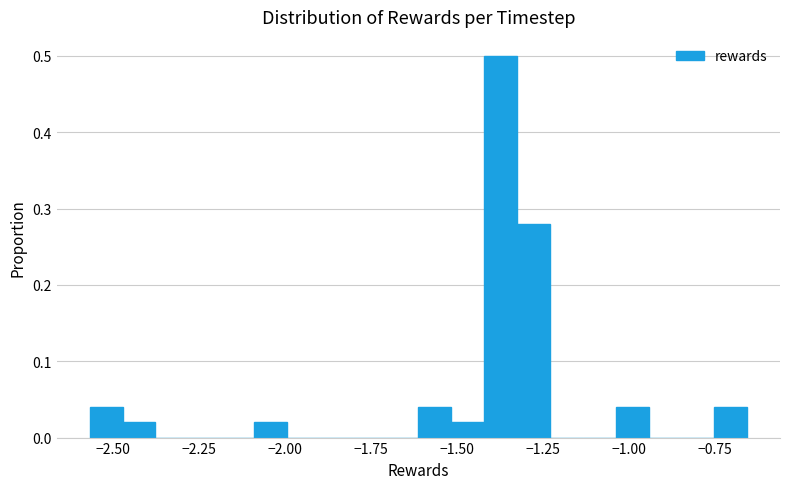

Read against the x-axis, roughly where is the centre of the tallest bar?

-1.35